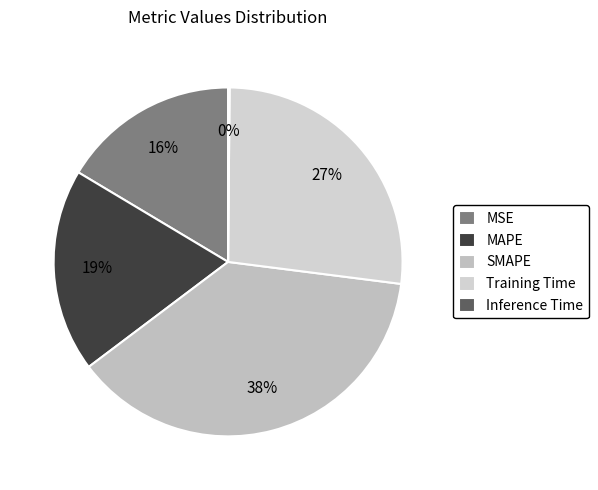

Does any single category account for the majority?

No